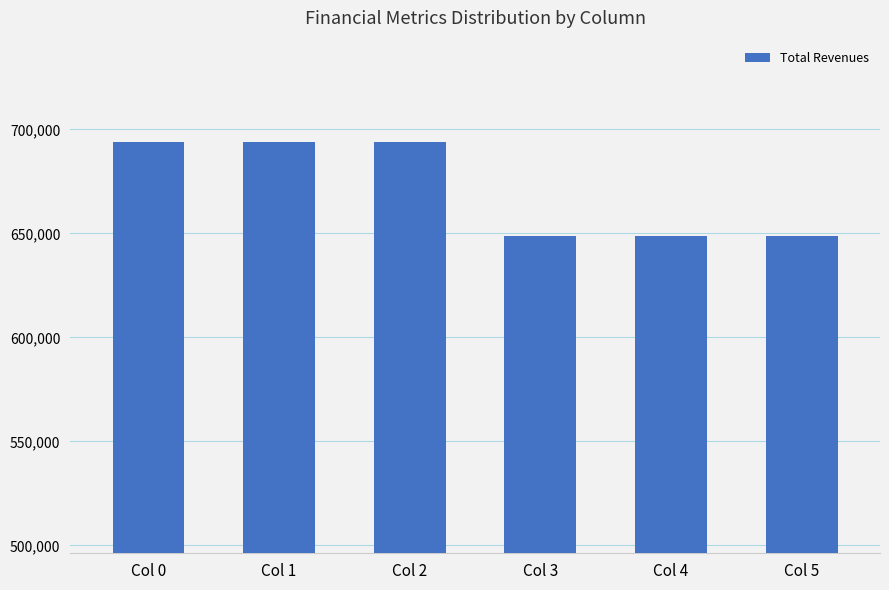

What is the smallest value displayed?

648582.5